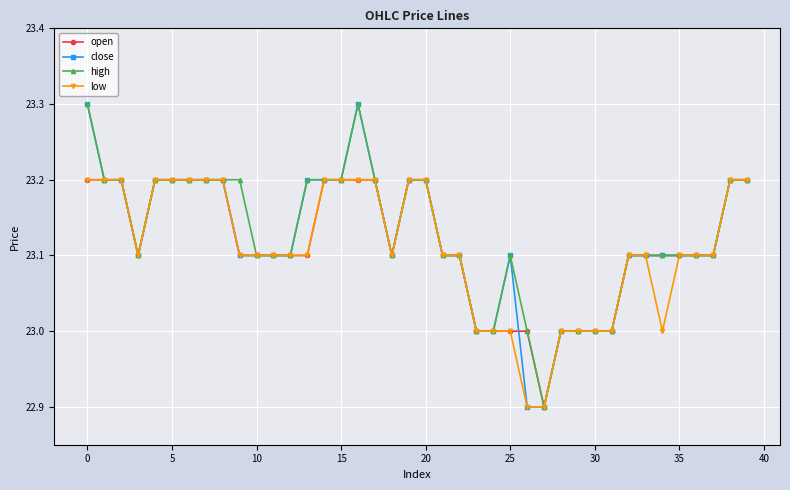

What is the greatest value displayed?

23.3